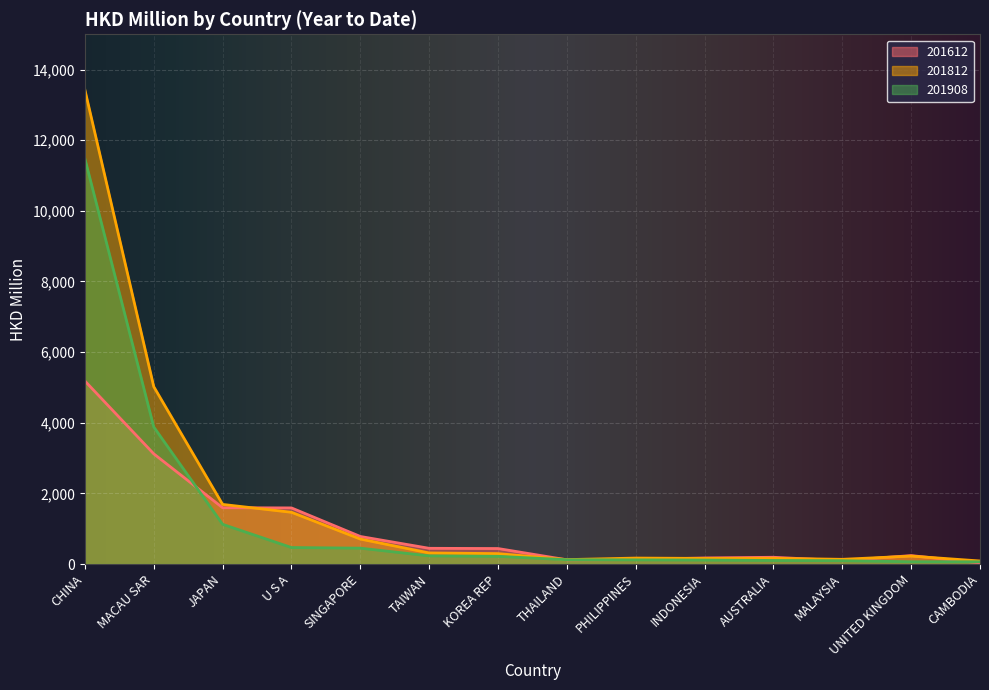

How many data points in 201812 are less than 294?

7